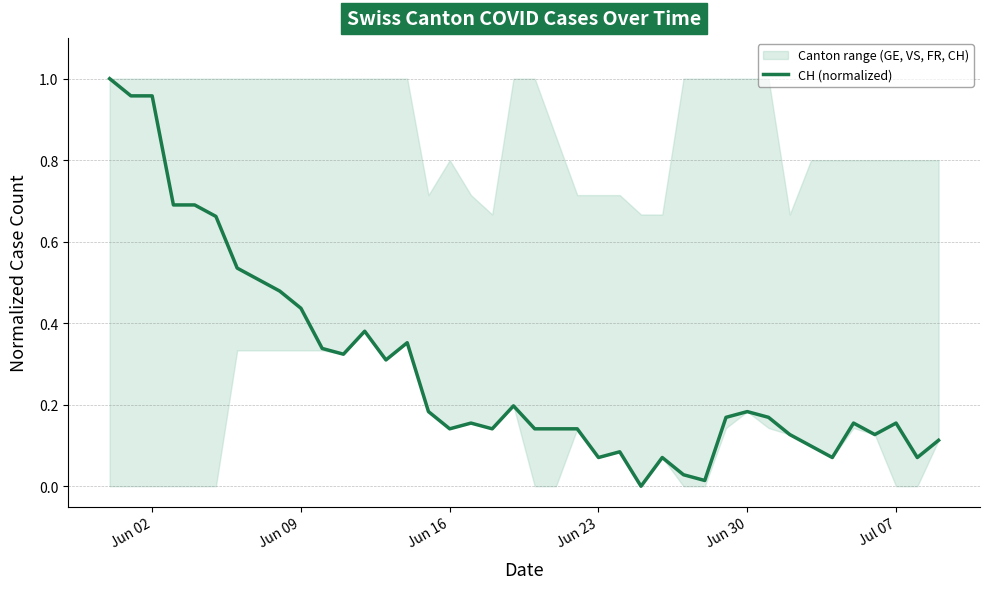

The value of CH (normalized) at Jun 02 is 1.7. True or false?

False